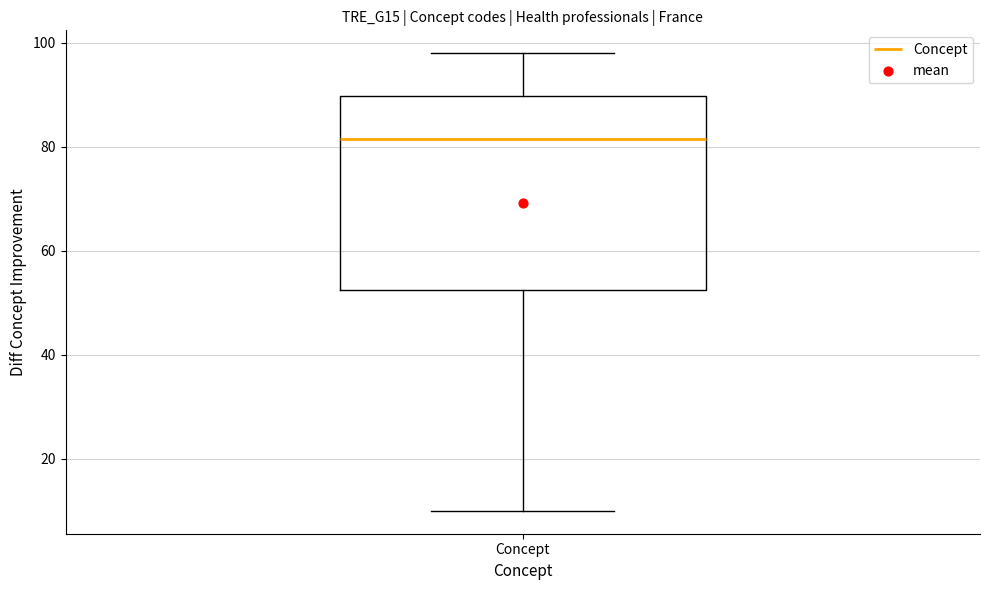

Read this box plot against the y-axis: the position of the median line, the range covered by the box, and the ends of both whiskers. The values are not printed on the chart, so give them approximately, as read against the axis.

median 82, box 52 to 90, whiskers 10 to 98